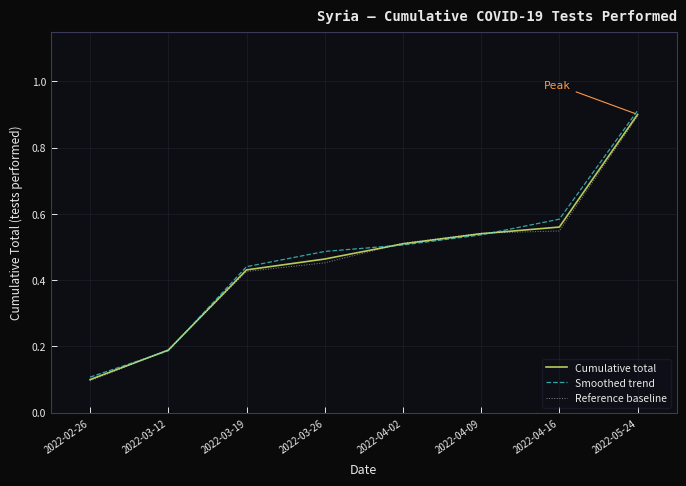

True or false: Reference baseline has a value of 0.9 at 2022-04-16.

False